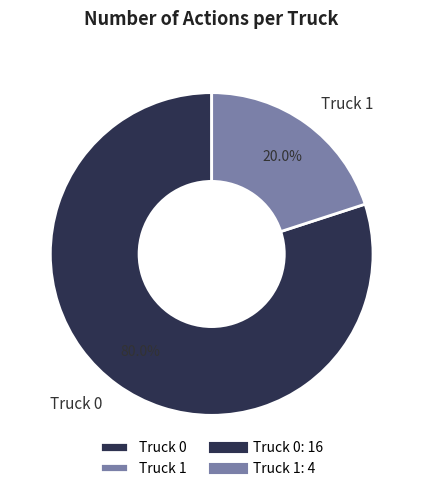

Which has a higher value, Truck 1 or Truck 0?

Truck 0